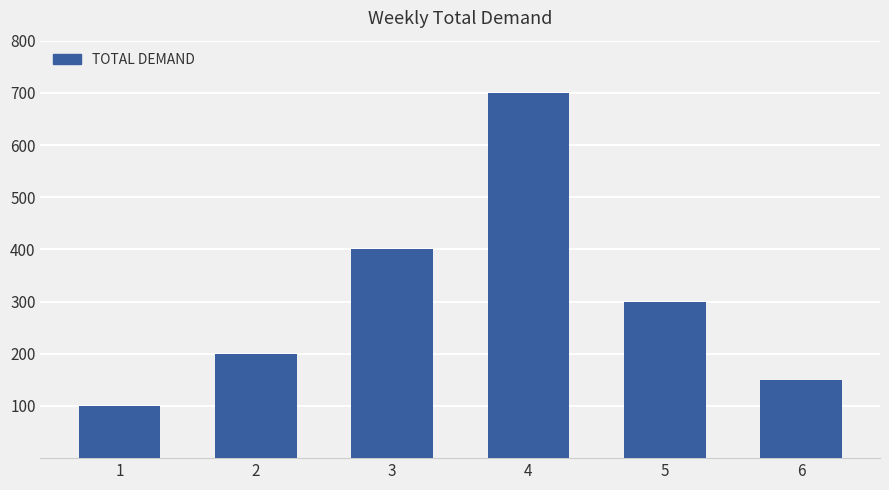

Are the bars horizontal?

No